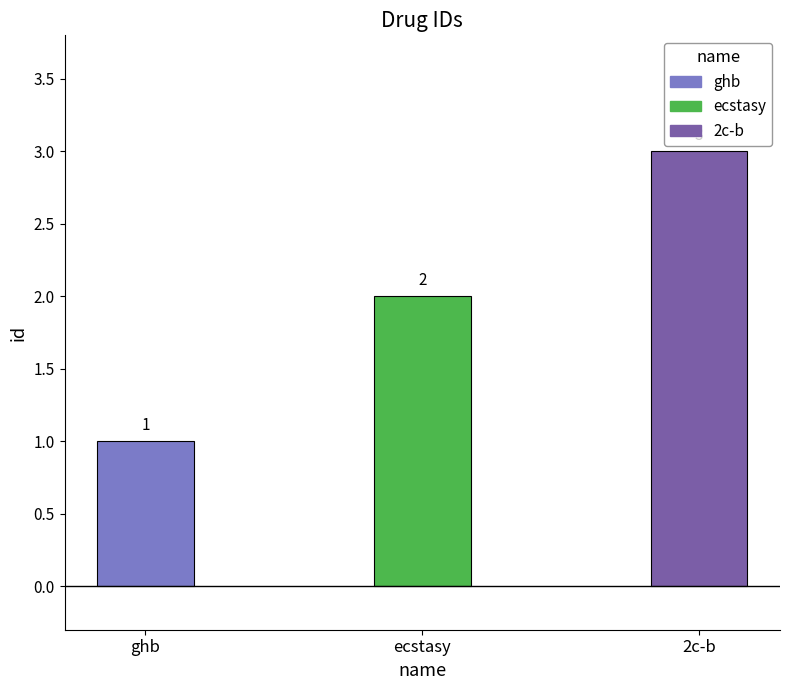

Is it true that the value at 2c-b is 3?

True